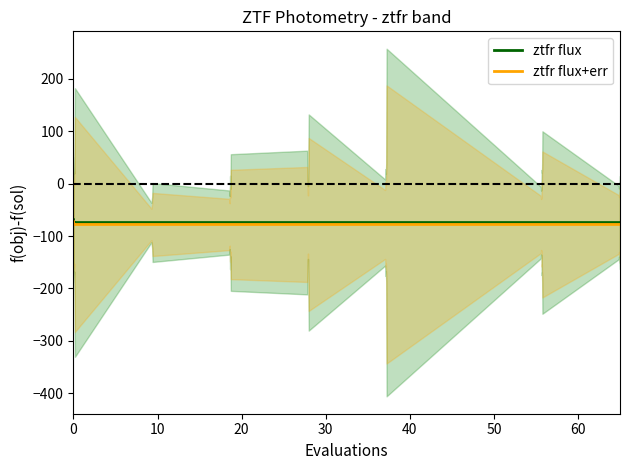

True or false: ztfr flux has more than 2 interior local peaks.

False